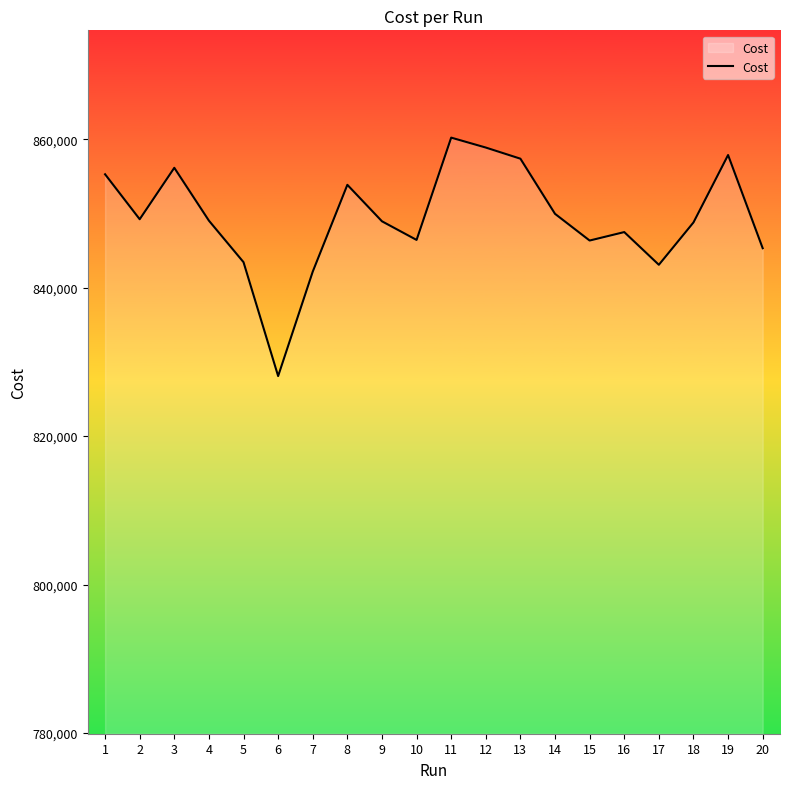

What is the difference between the maximum and minimum values?

32122.0